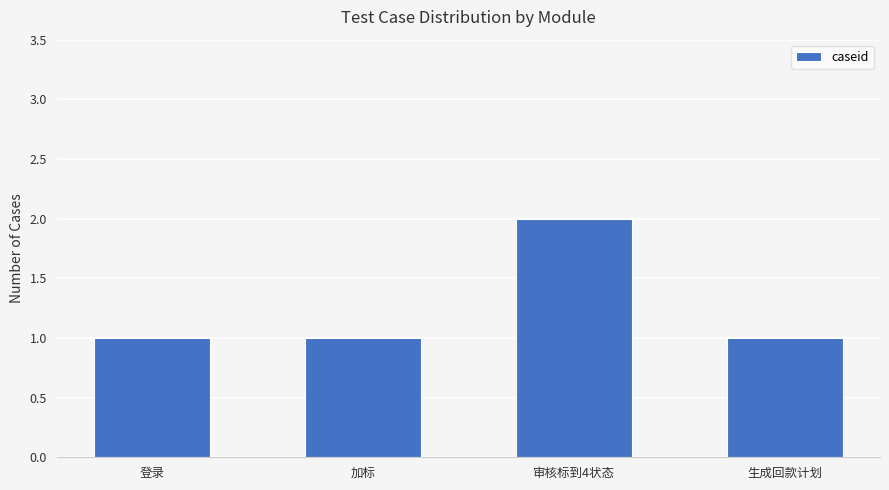

What is the label of the 2nd bar from the left?

加标